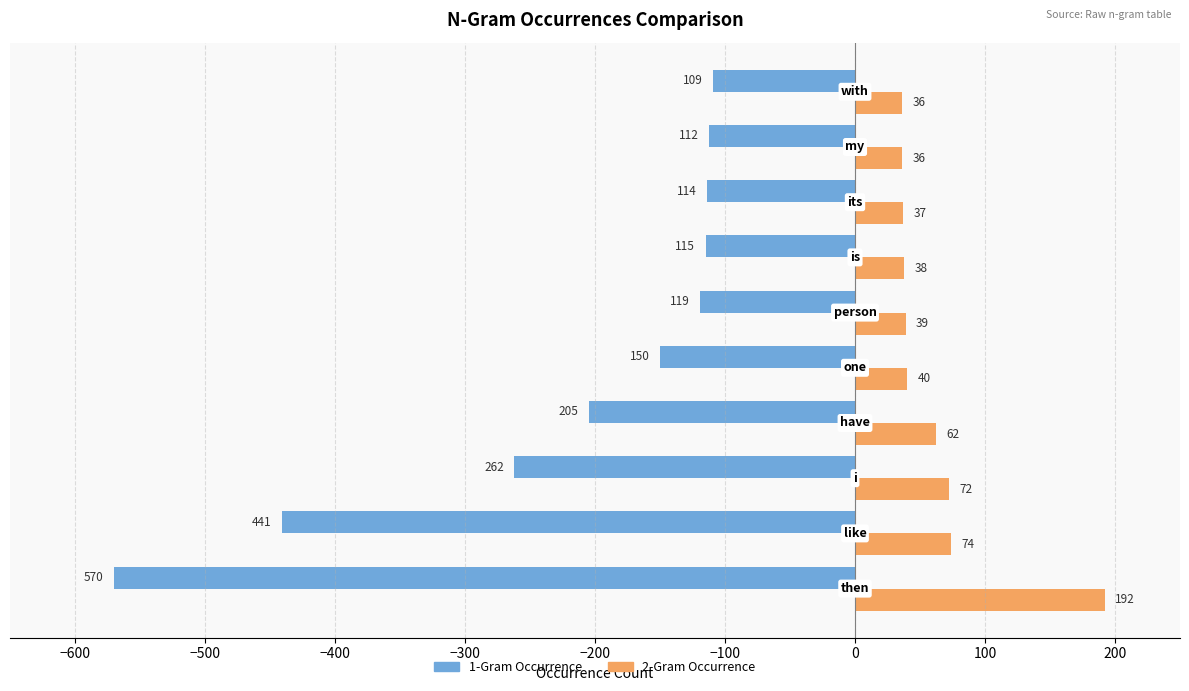

What is the difference between the maximum and minimum values in the 1-Gram Occurrence series?

461